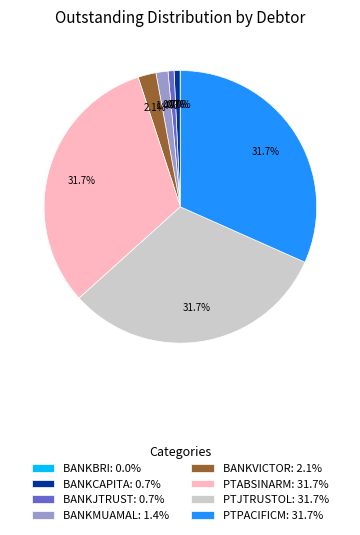

To the nearest percent, what is the average slice percentage?

12%